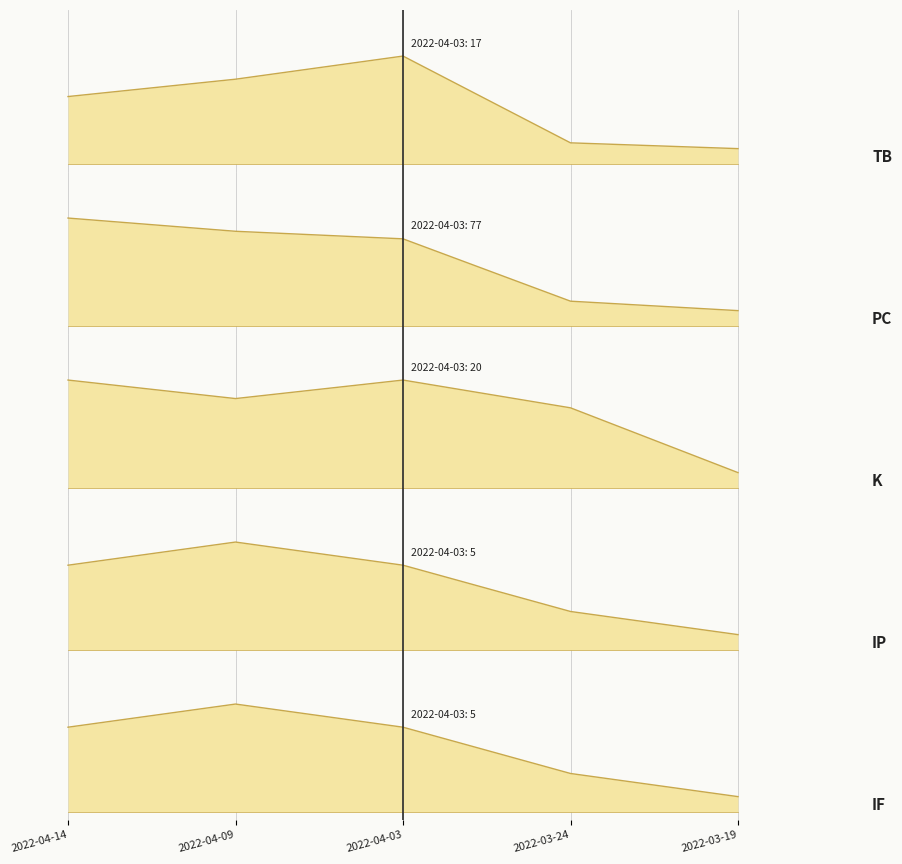

What is the label of the 4th point from the left?

2022-03-24